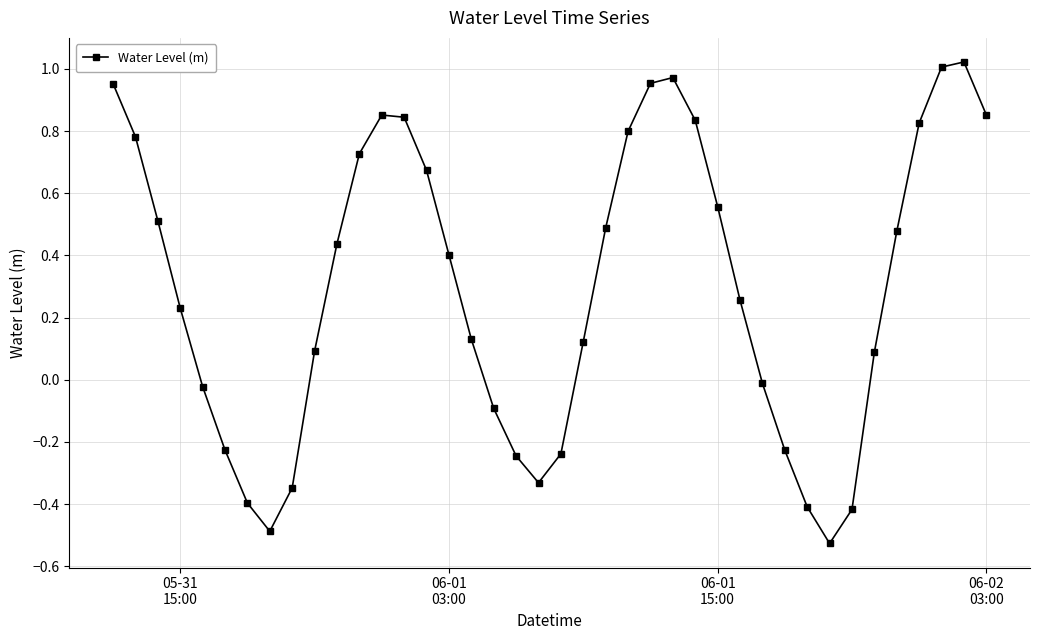

How many interior local peaks (higher than both neighbors) does the data have?

3